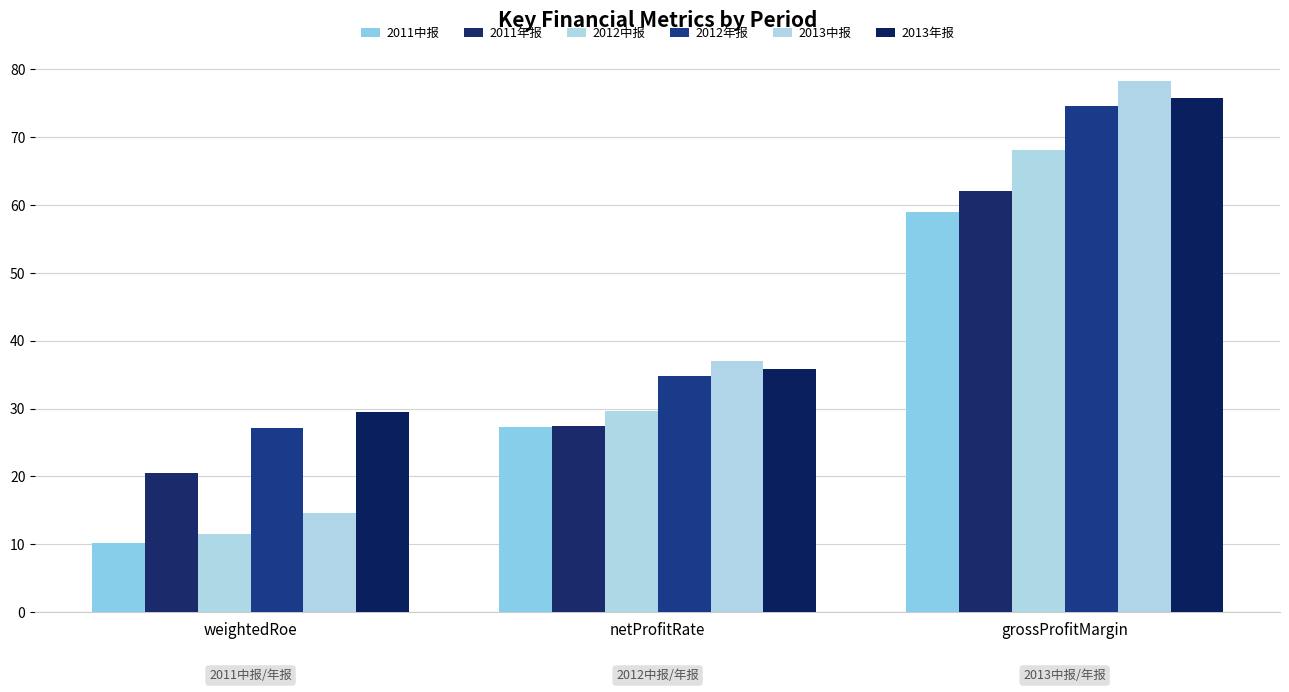

What position from the left is netProfitRate?

2